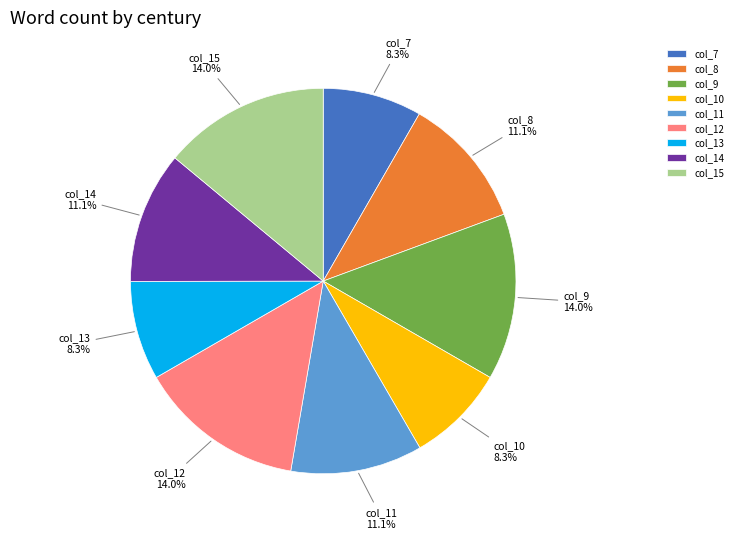

How many segments does this pie chart have?

9